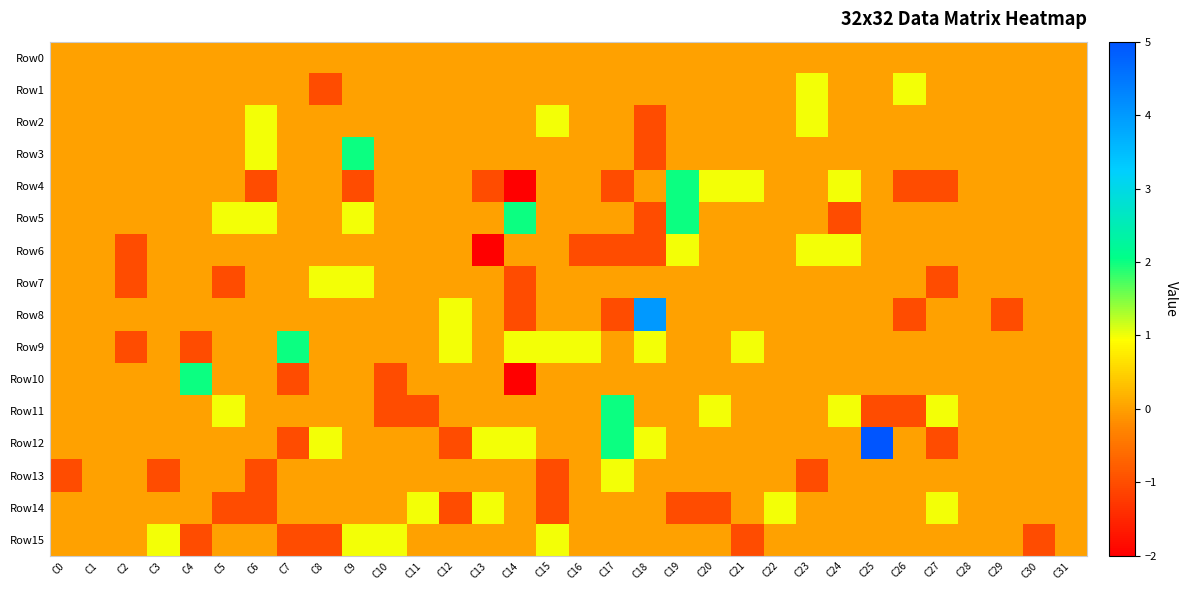

Which series changed the most between C12 and C27?

Row14